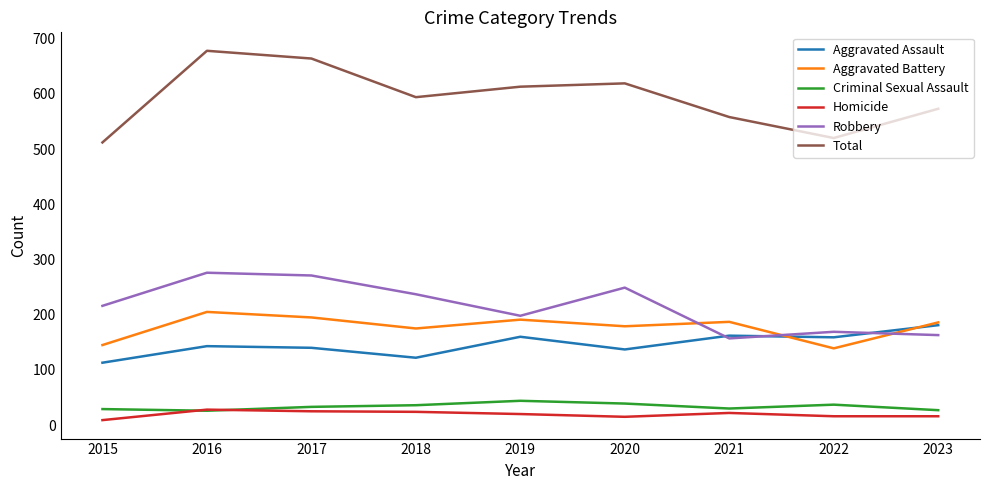

Which series has the largest range (max minus min)?

Total